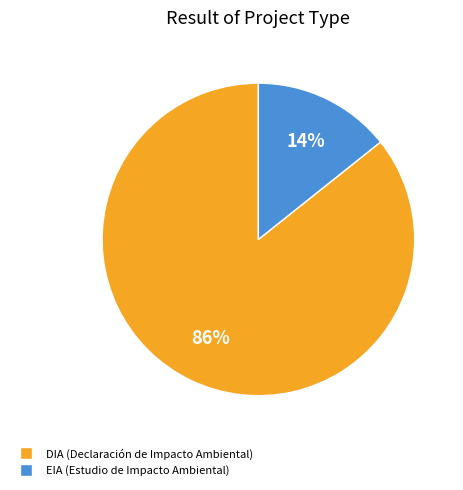

Count the number of slices in the pie.

2